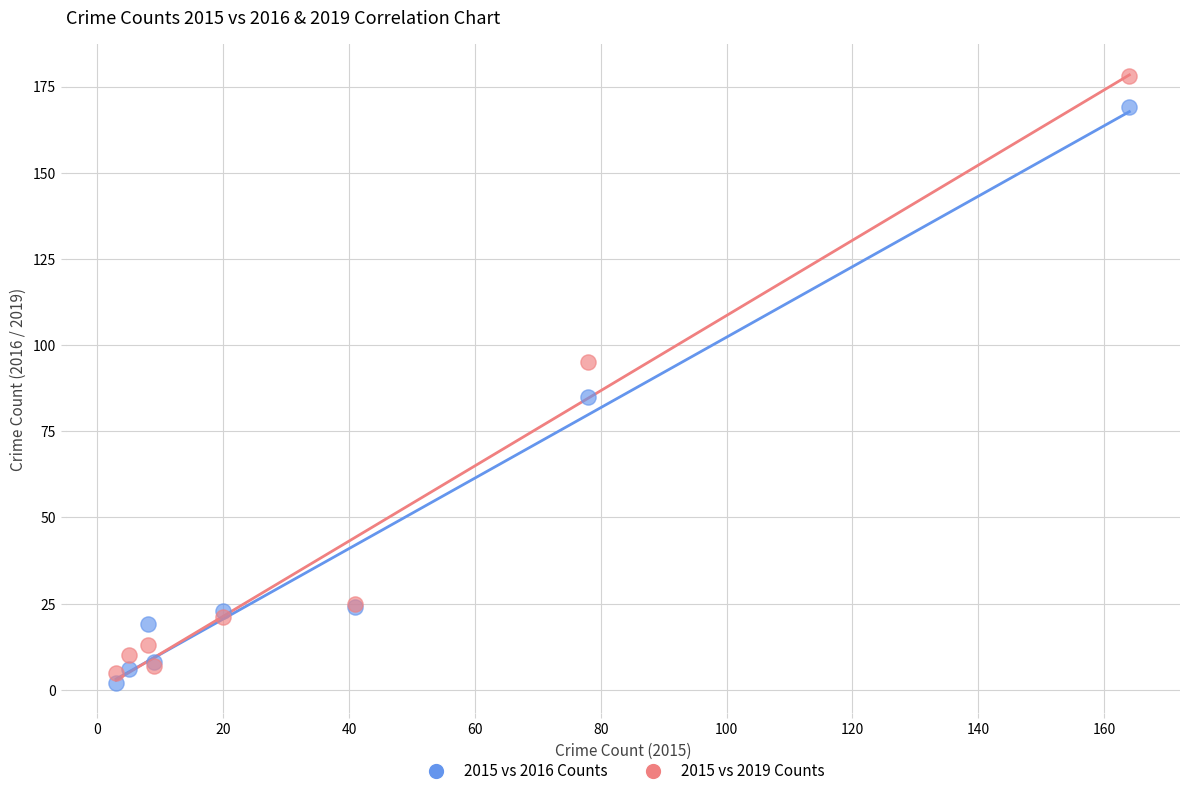

Which series has the widest spread of Y values?

2015 vs 2019 Counts